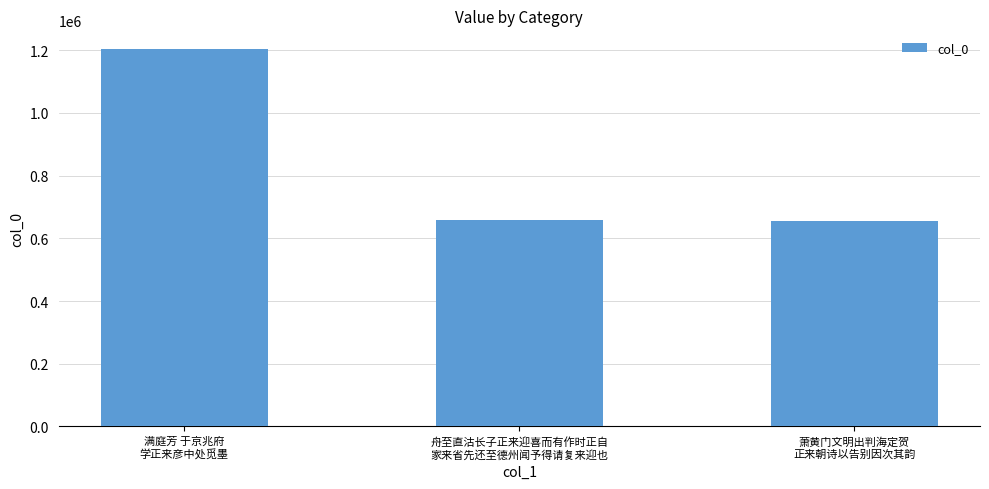

What is the smallest value displayed?

655102